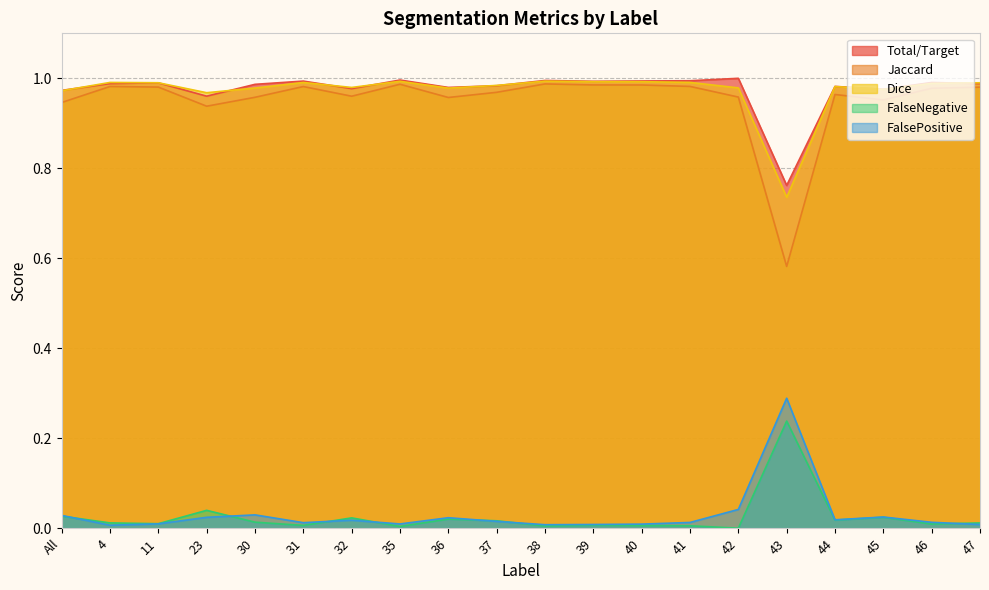

True or false: FalseNegative has a value of -0.1 at 42.

False